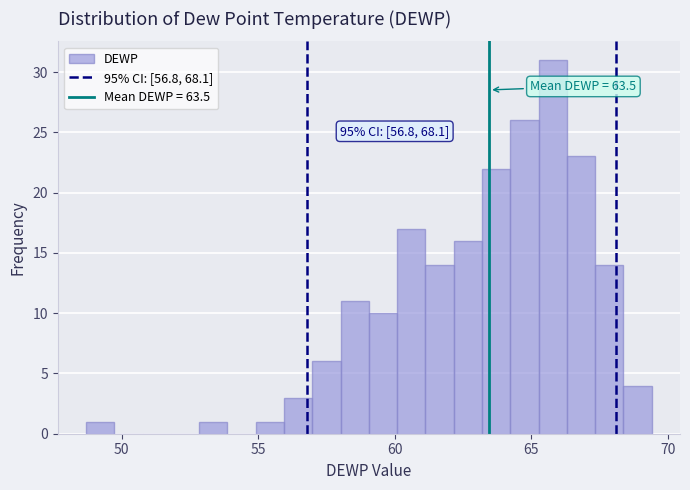

Around what value on the x-axis is the tallest bar? Give the approximate position of its centre, as read against the axis.

66.0